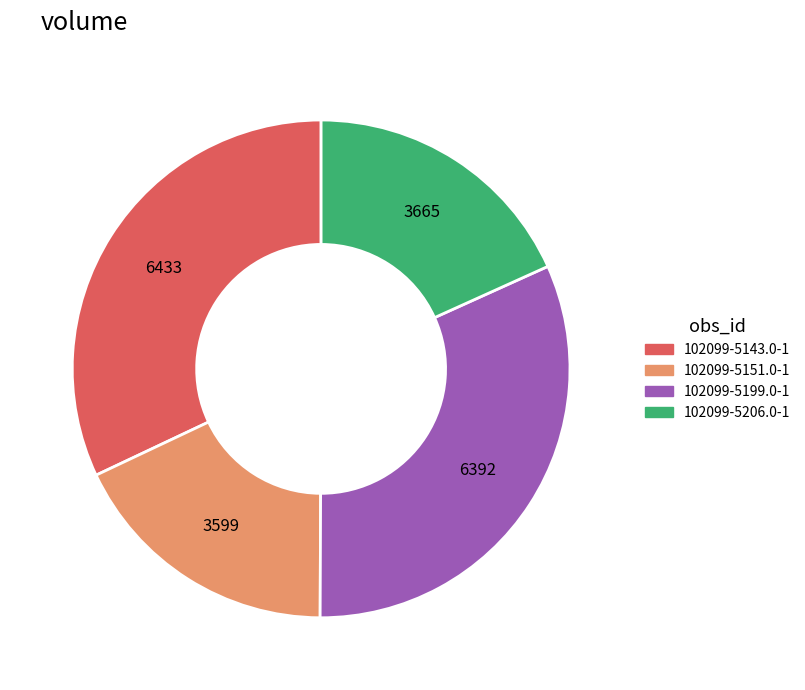

Is there any slice that represents more than half of the pie?

No